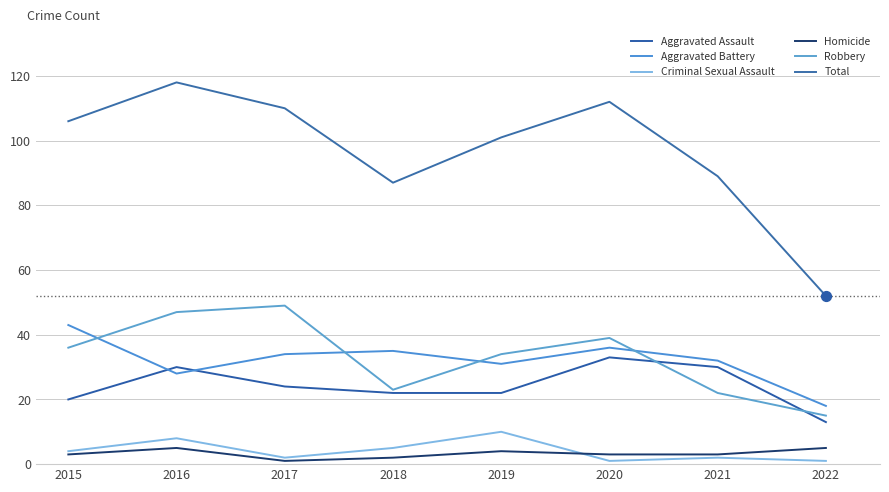

Which series has the largest total across all categories?

Total